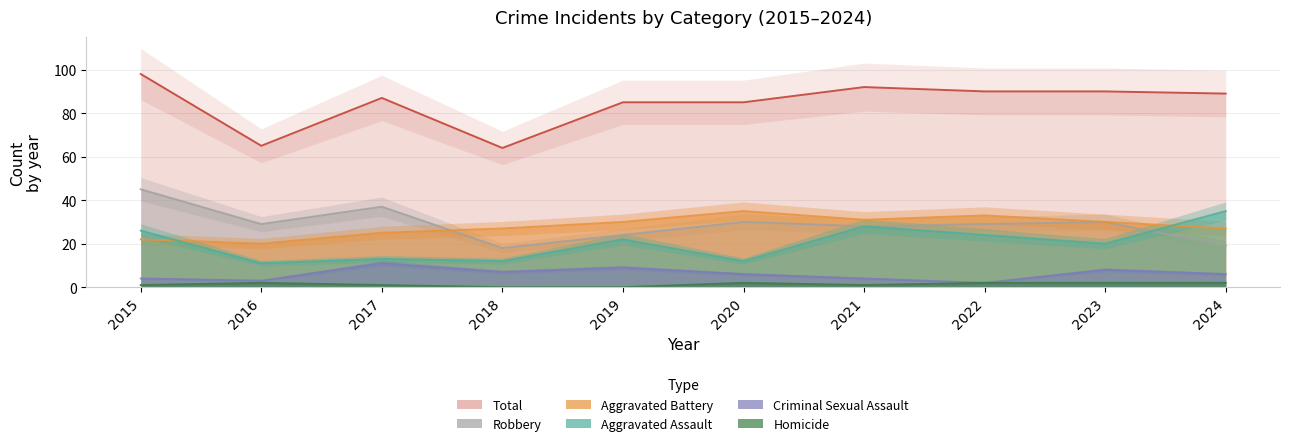

True or false: Aggravated Assault and Total intersect in this chart.

False